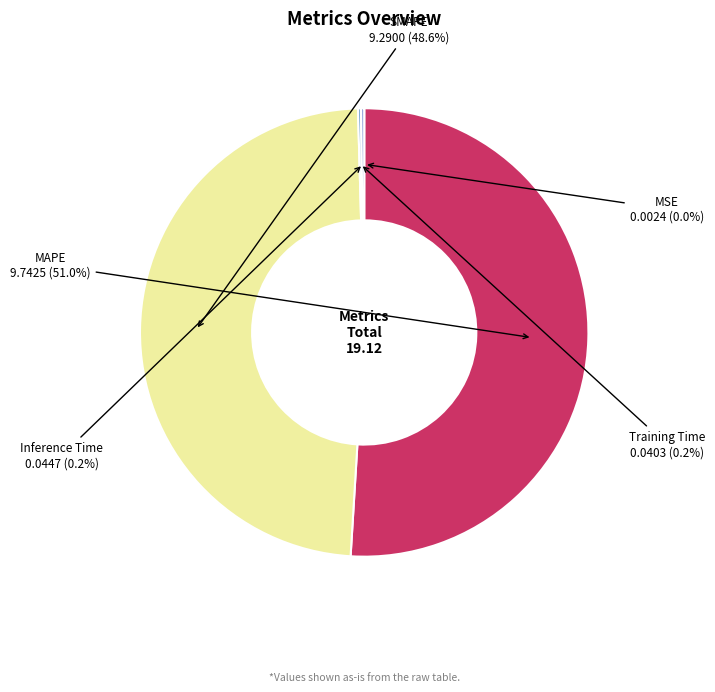

Approximately how many times larger is the value at MAPE compared to SMAPE?

1.0